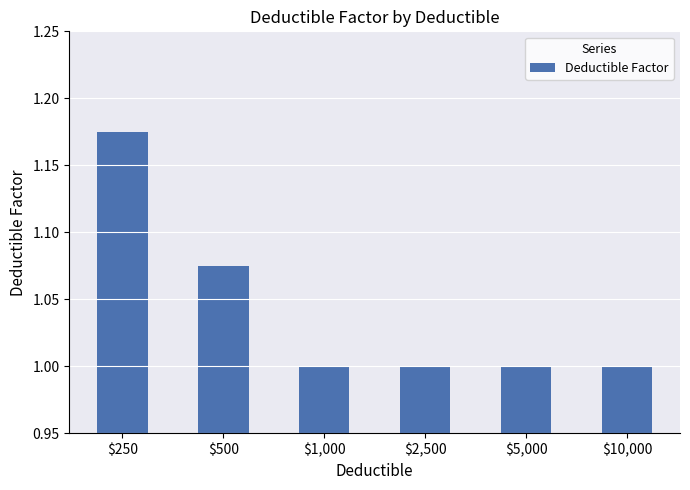

What is the difference between the maximum and minimum values?

0.2